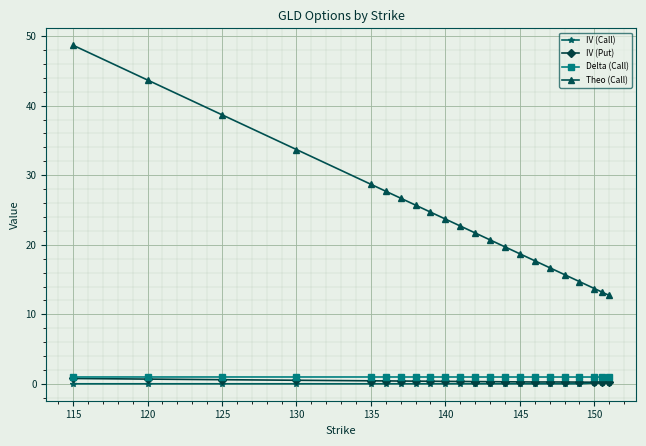

What is the maximum value for Theo (Call)?

48.7